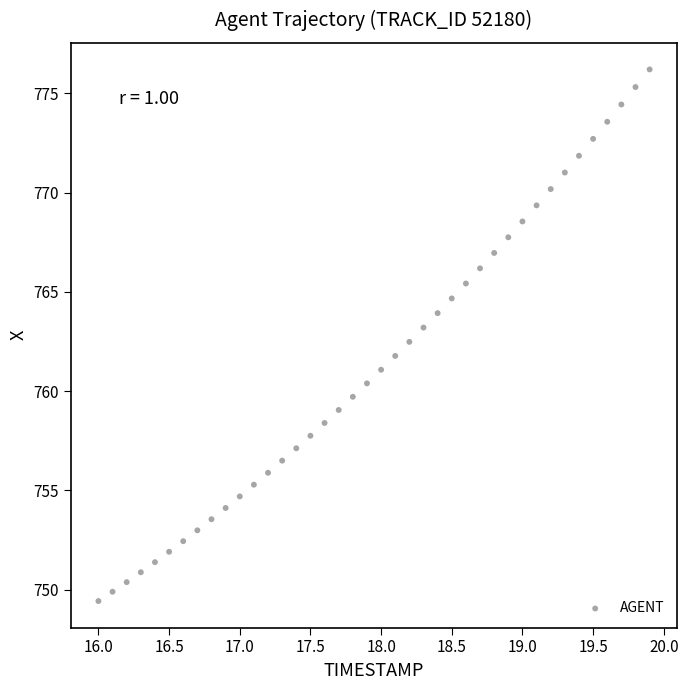

What is the range of Y values (max minus min)?

26.8